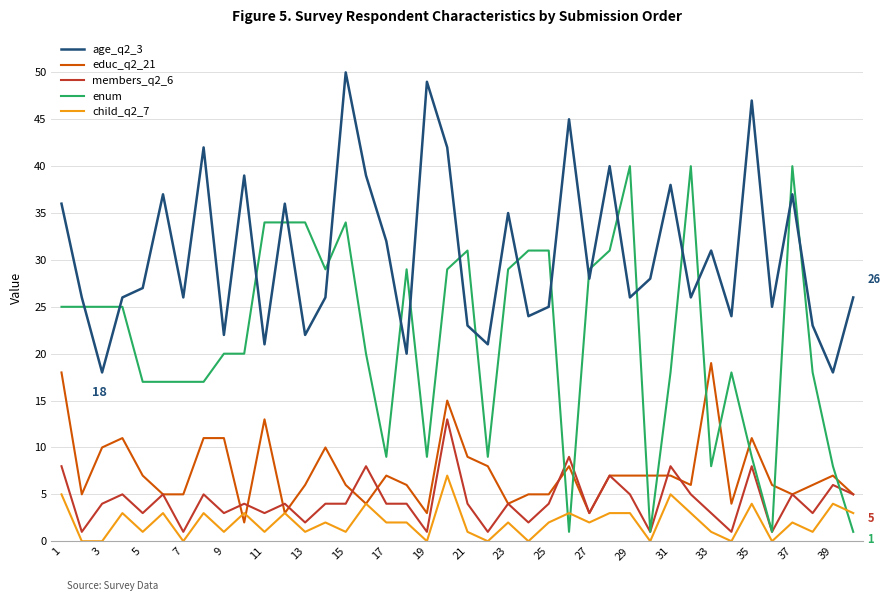

What is the difference between the second highest and second lowest values in the child_q2_7 series?

5